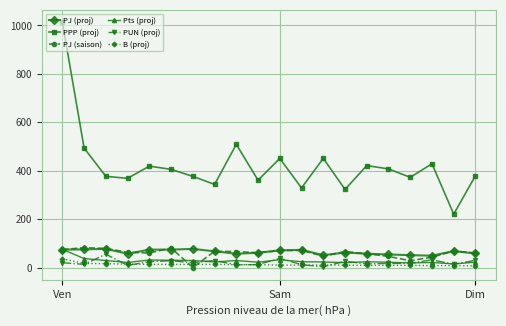

True or false: B (proj) and PPP (proj) cross at least once.

False